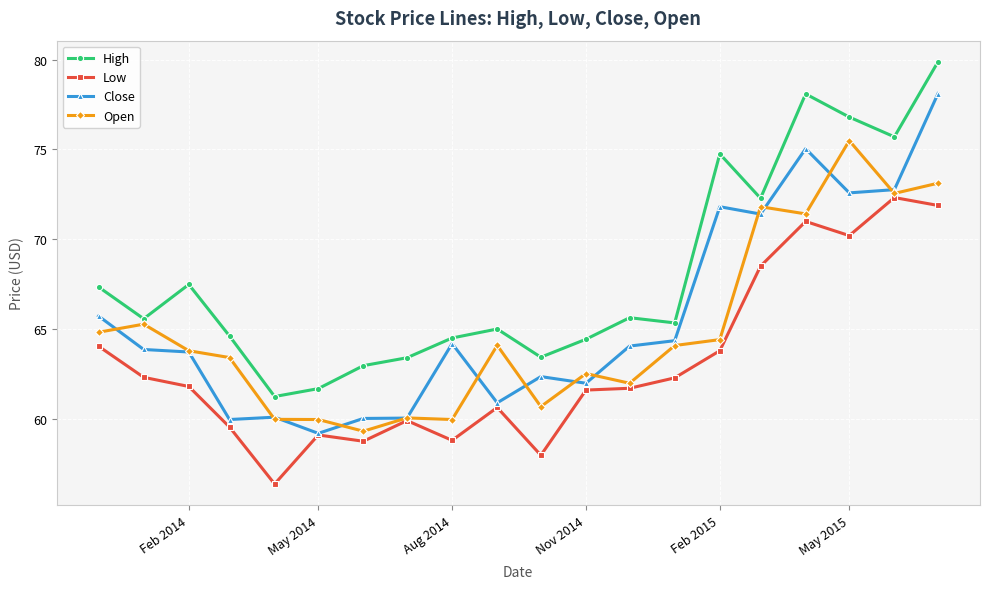

Rank the series by their maximum value, from highest to lowest.

High, Close, Open, Low